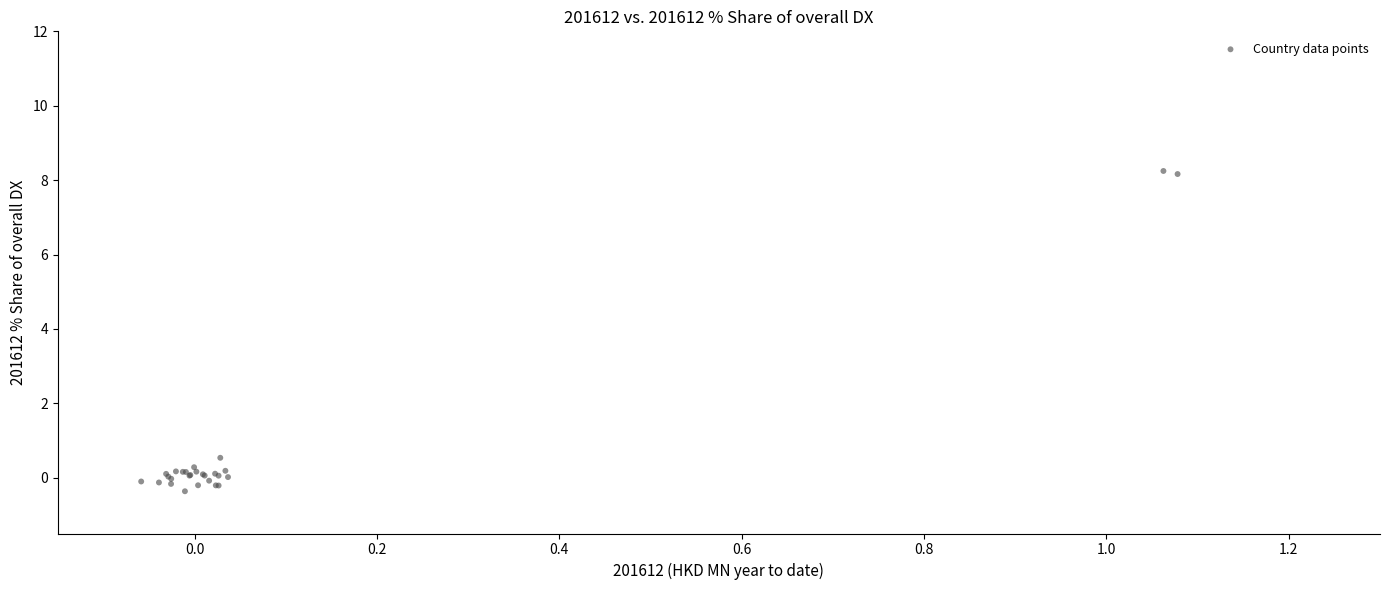

What Y value in the scatter plot is closest to 3?

0.5